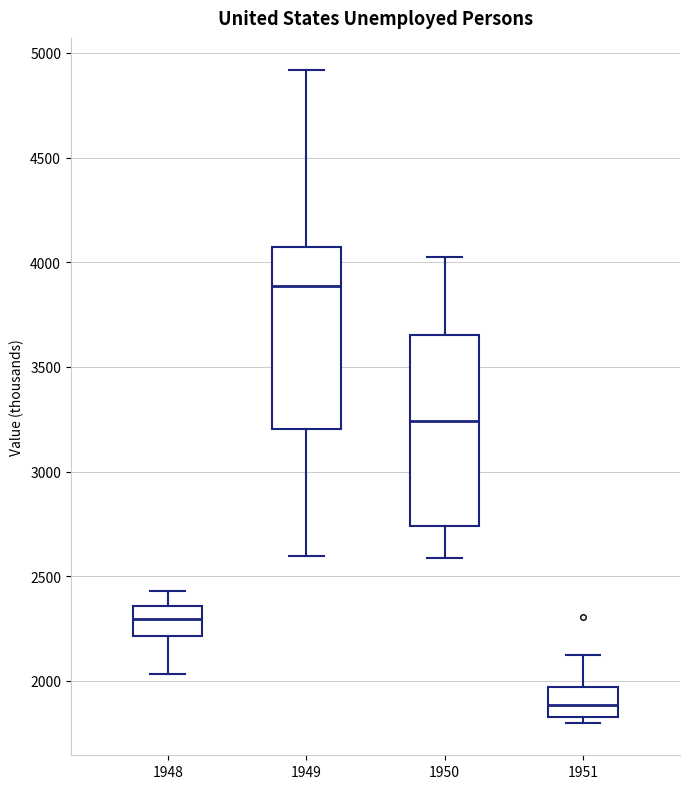

Where does the lower whisker of the box at x = 1950 end on the y-axis? The values are not printed on the chart, so give them approximately, as read against the axis.

2600